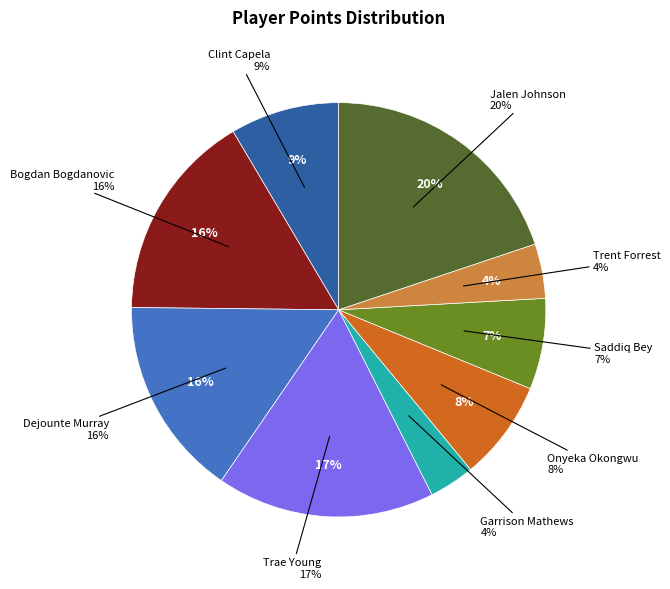

What is the total percentage of Trae Young and Trent Forrest?

21.3%